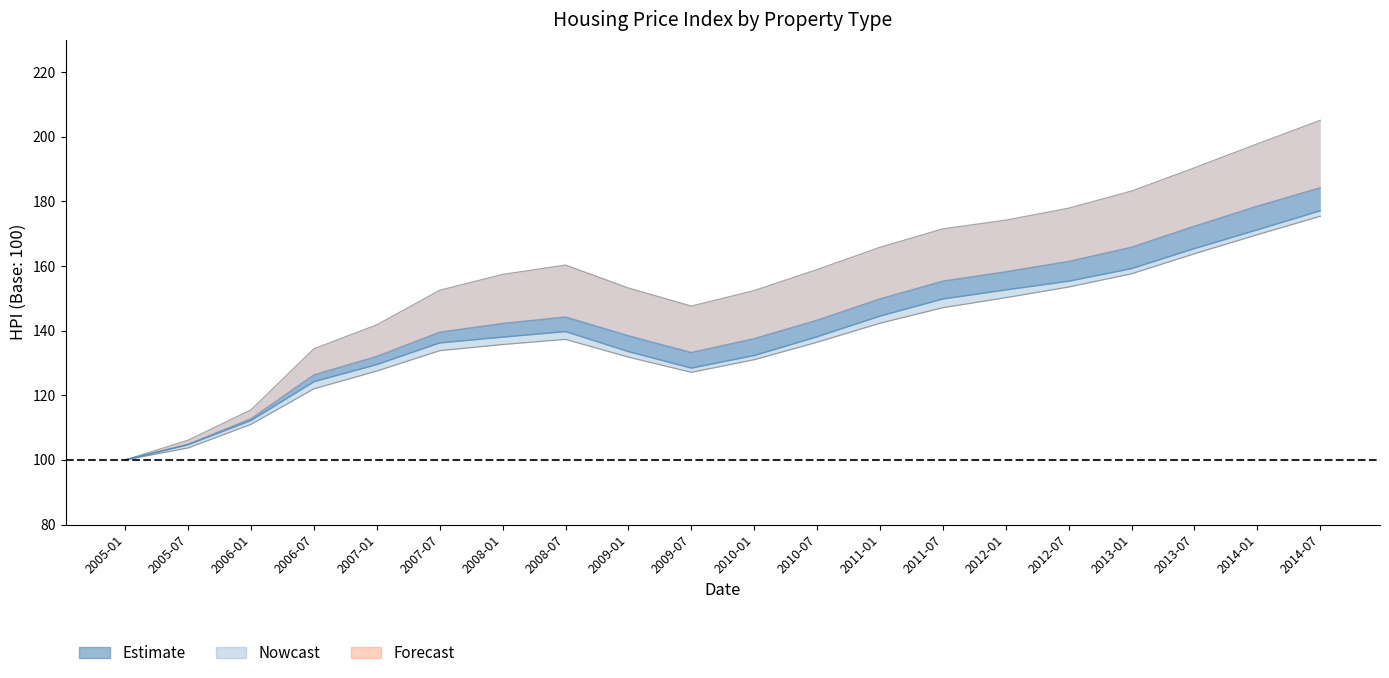

True or false: Apartment_HPI and Single_Family_HPI intersect in this chart.

False